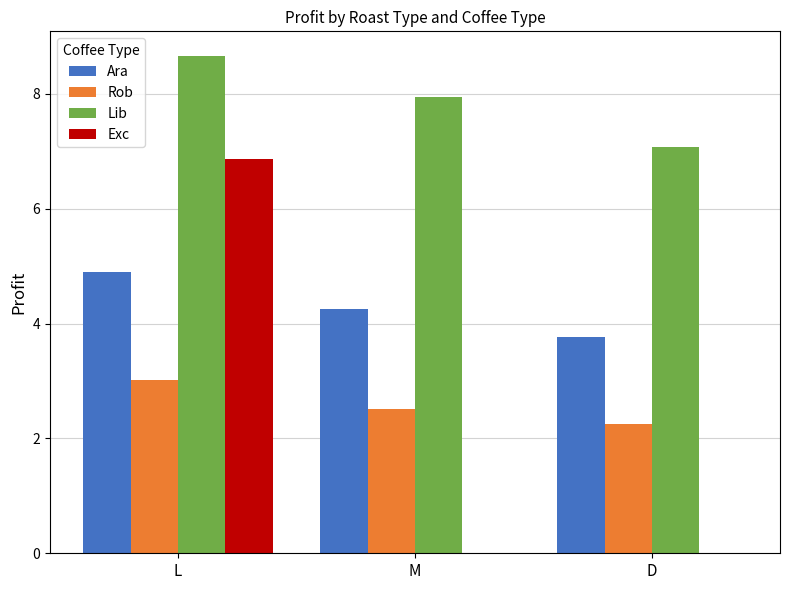

What are all the series names shown in the legend?

Ara, Rob, Lib, Exc